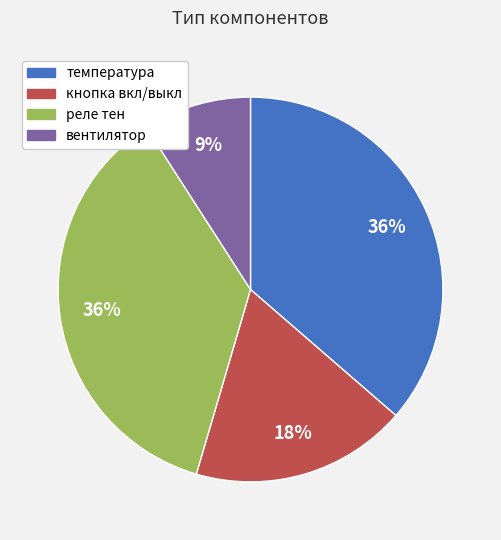

Approximately how many times larger is the value at вентилятор compared to кнопка вкл/выкл?

0.5